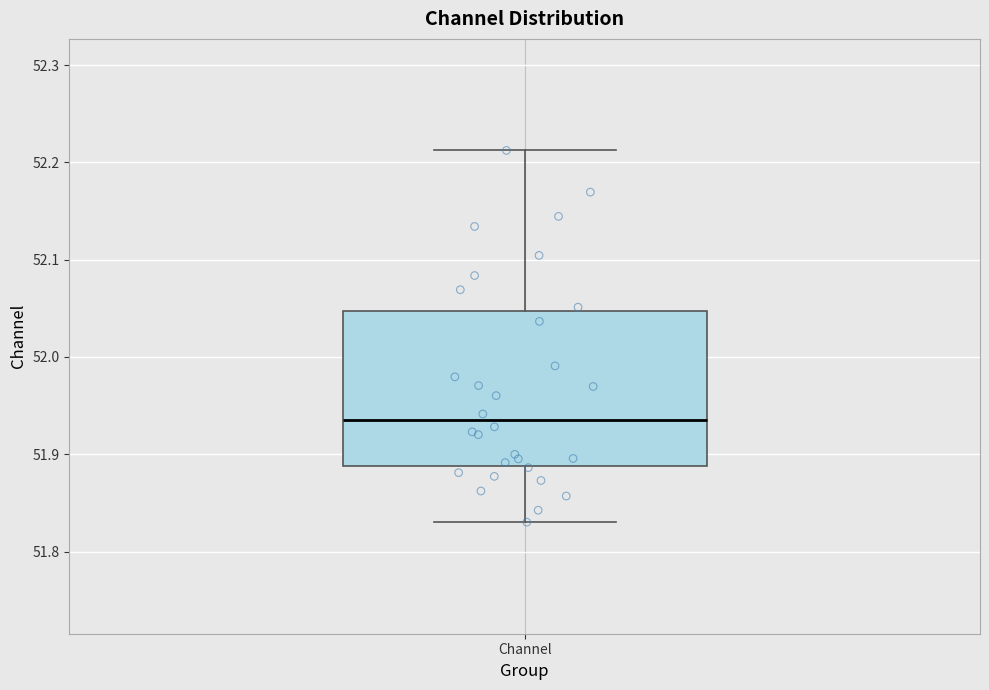

Transcribe this box plot: give where the median line is, the range the box spans, and where the two whiskers end, as read against the y-axis. The values are not printed on the chart, so give them approximately, as read against the axis.

median 51.93, box 51.89 to 52.05, whiskers 51.83 to 52.21